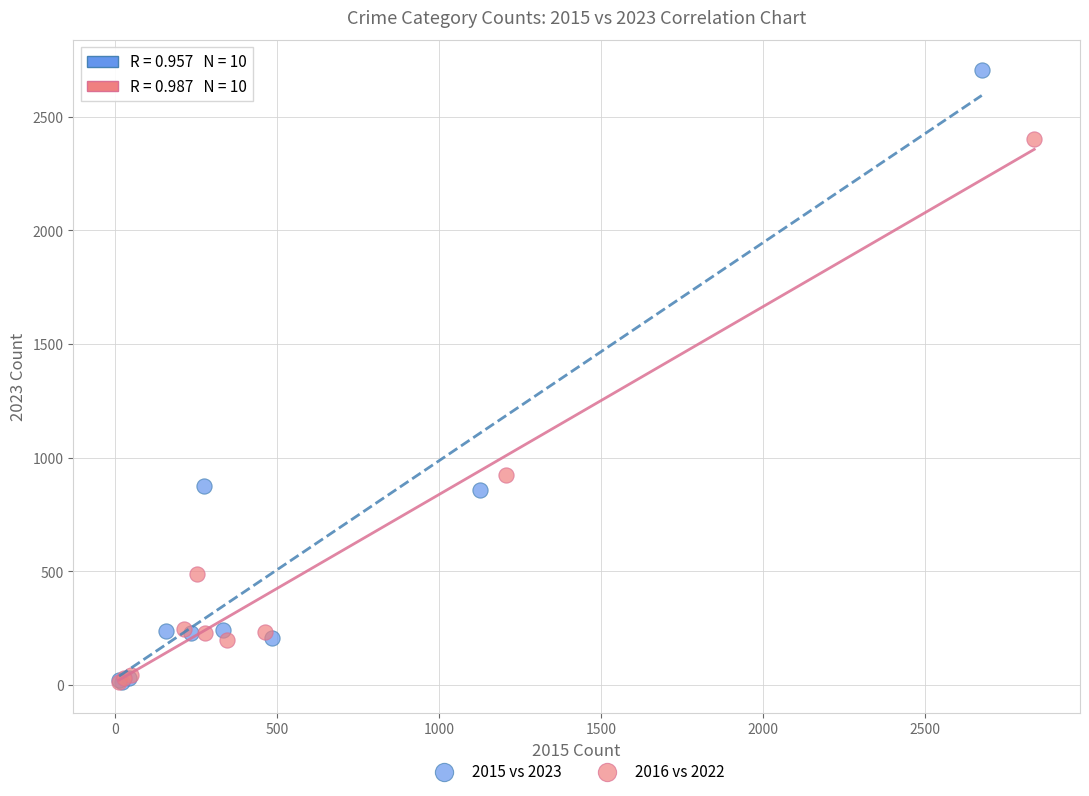

Which series contains the highest Y value?

2015 vs 2023